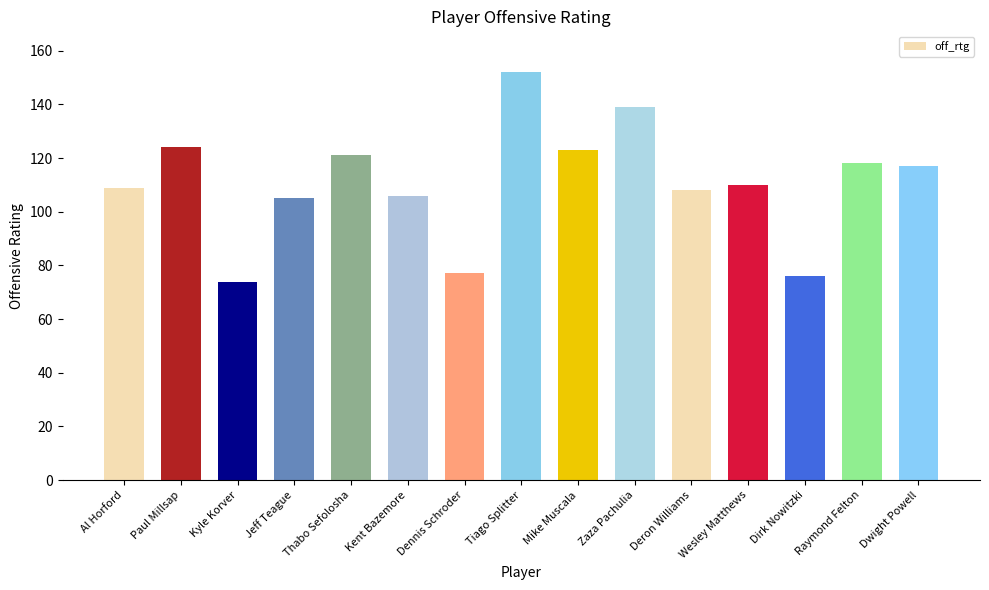

The value at Paul Millsap is 214. True or false?

False